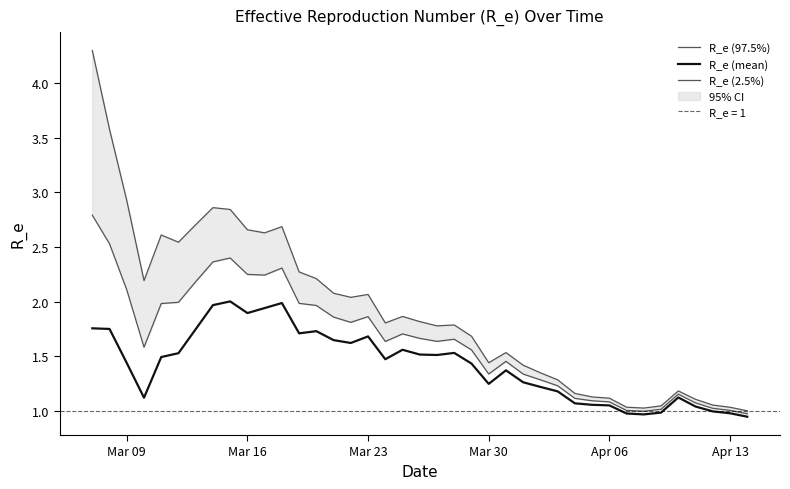

Reading right to left, transcribe all the data shown in this chart.

R_e (97.5%): 1.0	1.0	1.1	1.1	1.2	1.0	1.0	1.0	1.1	1.1	1.2	1.3	1.3	1.4	1.5	1.4	1.7	1.8	1.8	1.8	1.9	1.8	2.1	2.0	2.1	2.2	2.3	2.7	2.6	2.7	2.8	2.9	2.7	2.5	2.6	2.2	2.9	3.6	4.3
R_e (mean): 0.9	1.0	1.0	1.0	1.1	1.0	1.0	1.0	1.0	1.1	1.1	1.2	1.2	1.3	1.4	1.2	1.4	1.5	1.5	1.5	1.6	1.5	1.7	1.6	1.6	1.7	1.7	2.0	1.9	1.9	2.0	2.0	1.7	1.5	1.5	1.1	1.4	1.7	1.8
R_e (2.5%): 1.0	1.0	1.0	1.1	1.2	1.0	1.0	1.0	1.1	1.1	1.1	1.2	1.3	1.3	1.5	1.3	1.6	1.7	1.6	1.7	1.7	1.6	1.9	1.8	1.9	2.0	2.0	2.3	2.2	2.2	2.4	2.4	2.2	2.0	2.0	1.6	2.1	2.5	2.8